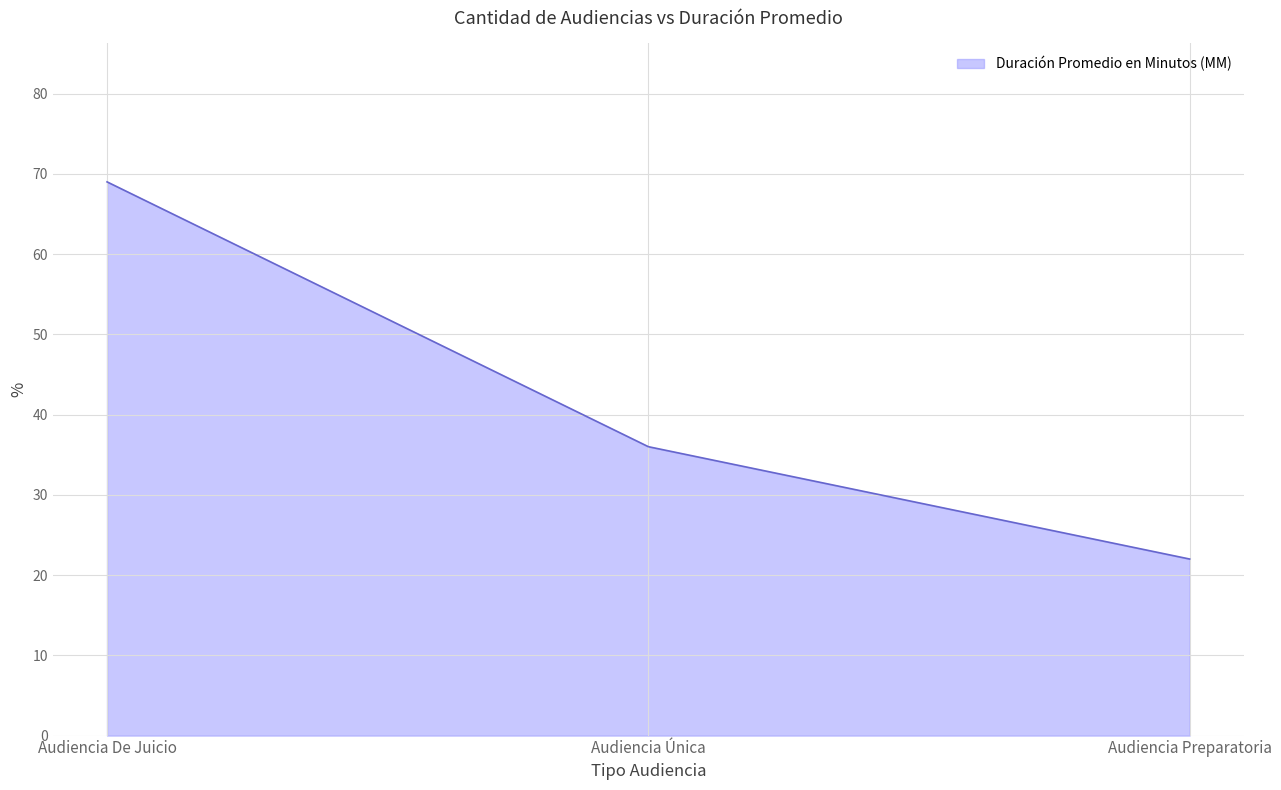

Is it true that the value at Audiencia De Juicio is 69?

True